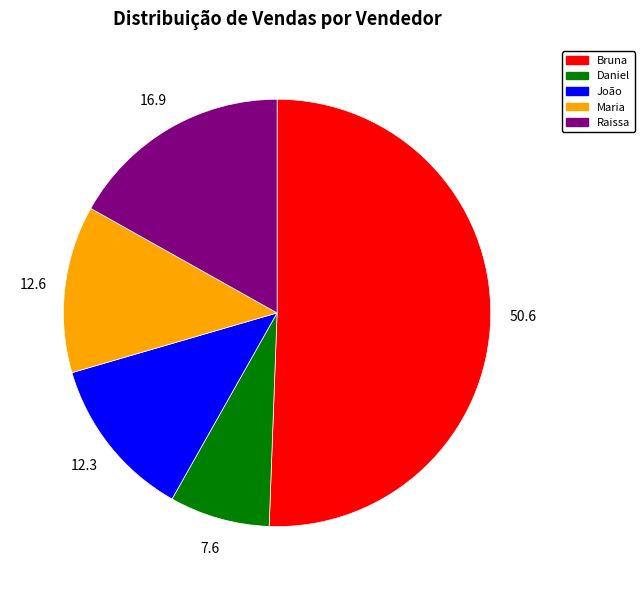

Does Bruna account for over 50% of the chart?

Yes